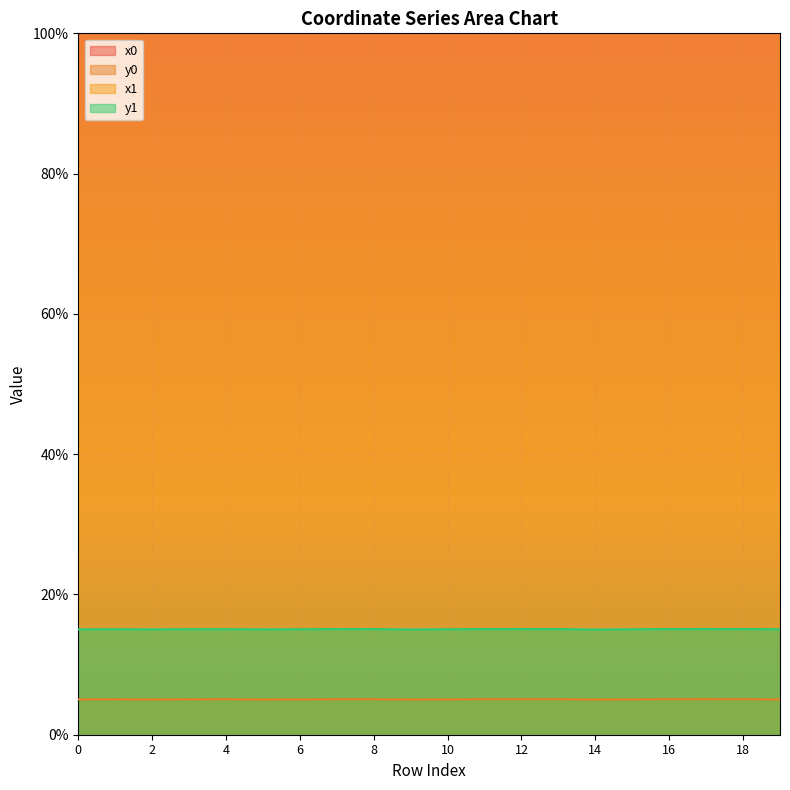

At how many categories does at least one series exceed 380?

20